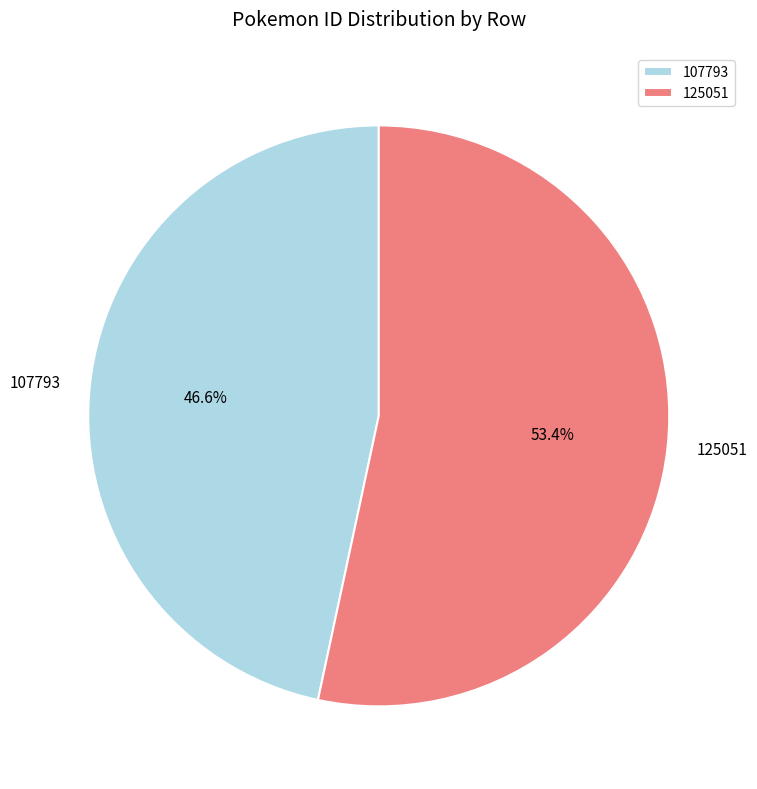

Which has a higher value, 107793 or 125051?

125051